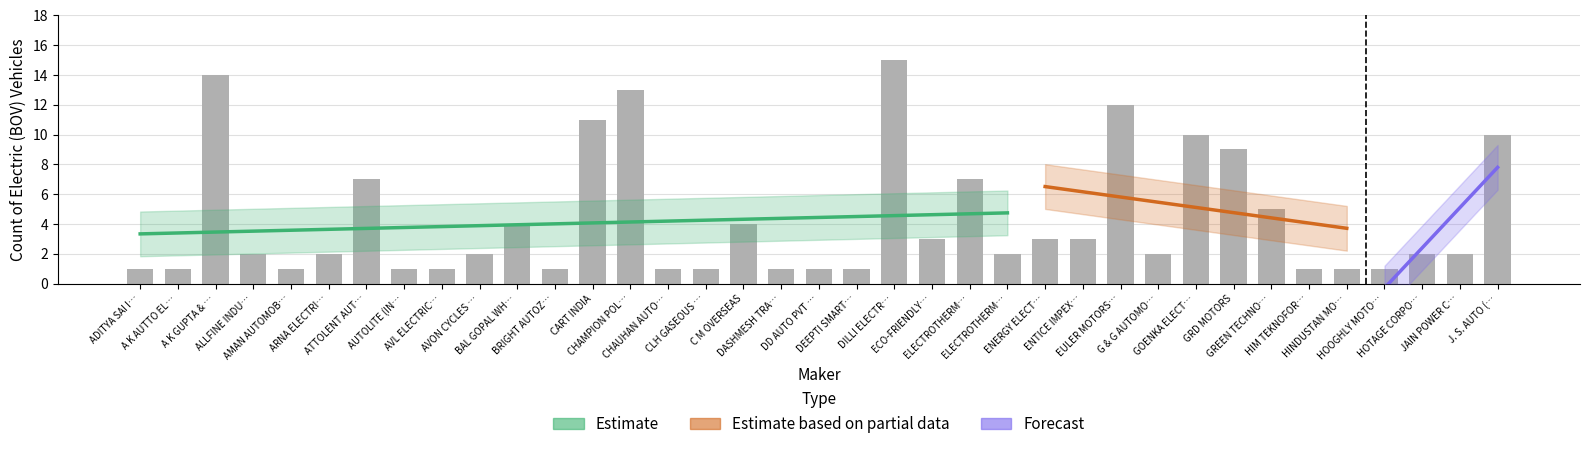

Where does the data first go above 2?

A K GUPTA & …